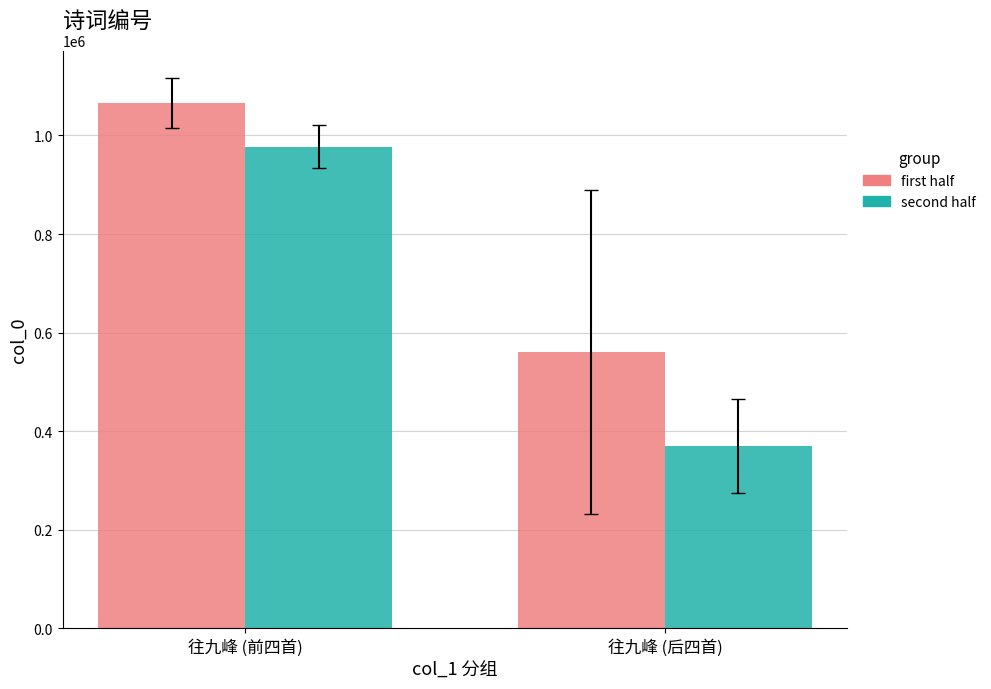

The first half series shows 560908.8 at 往九峰 (后四首). True or false?

True